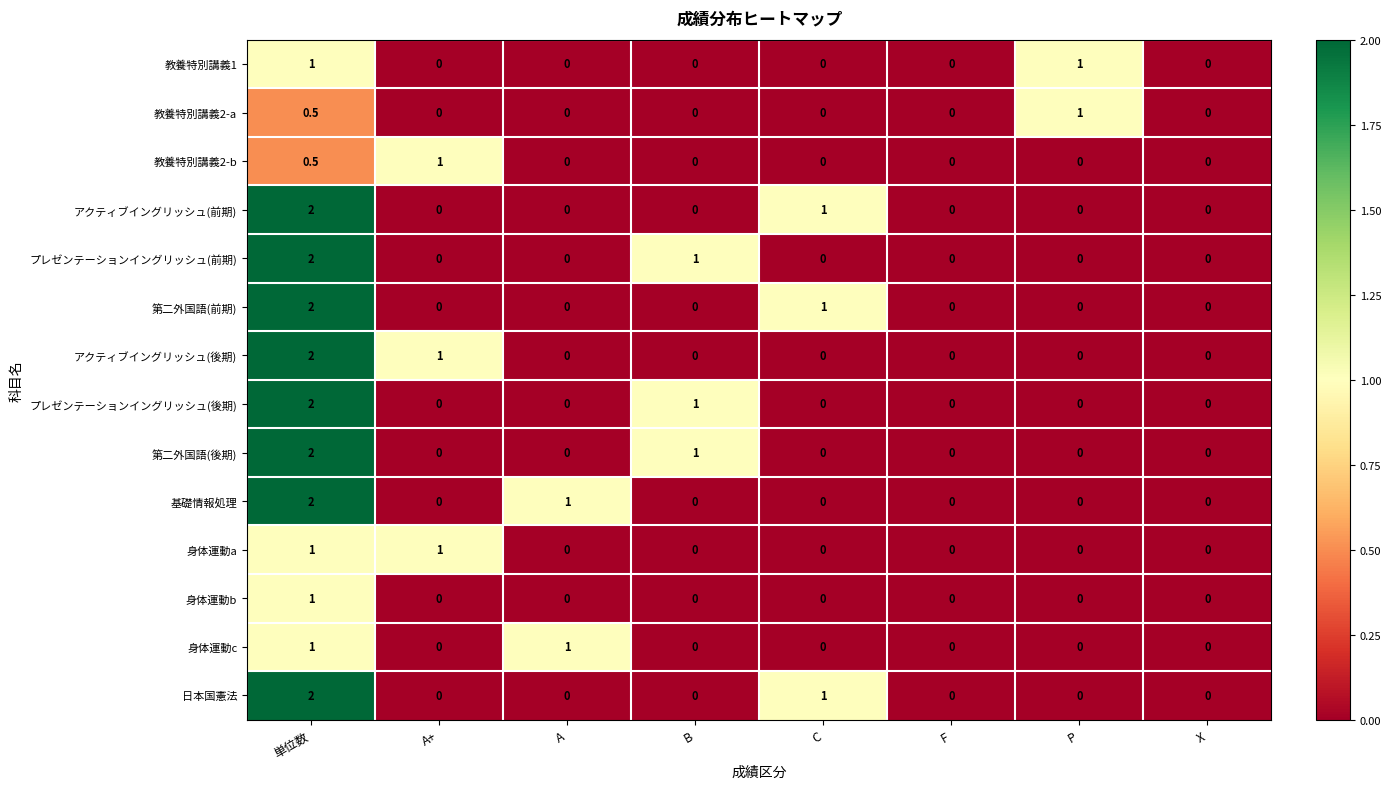

What is the total value across all series at A+?

3.0